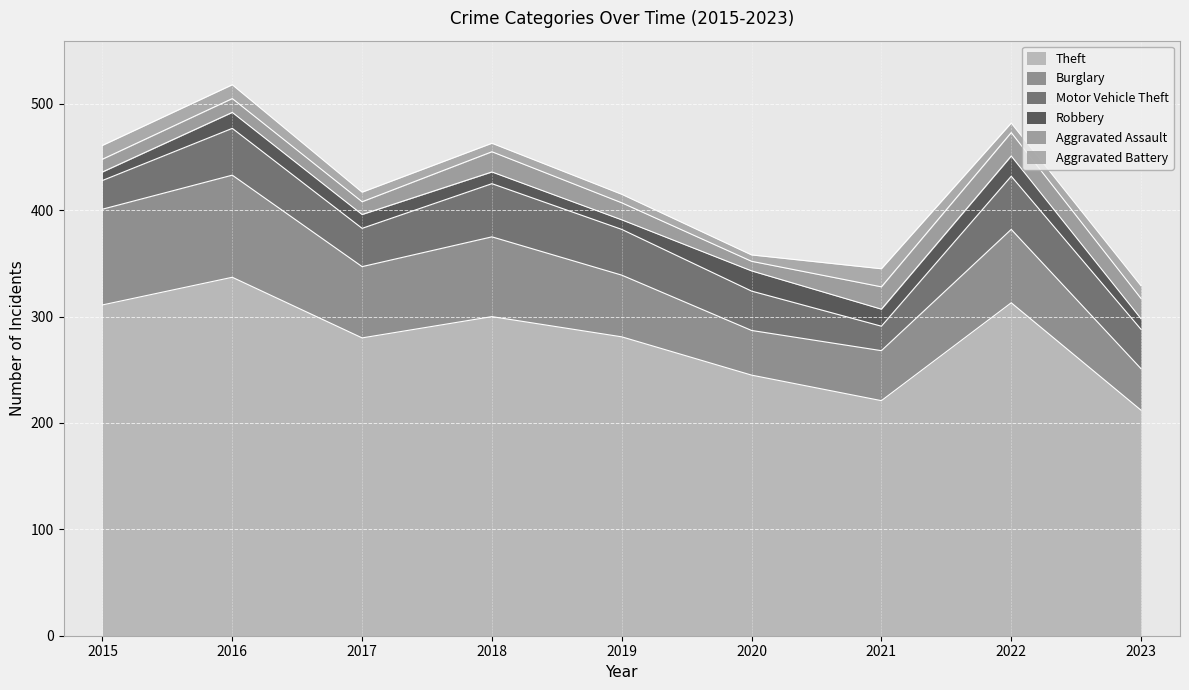

Where is Robbery nearest to the value 13?

2017